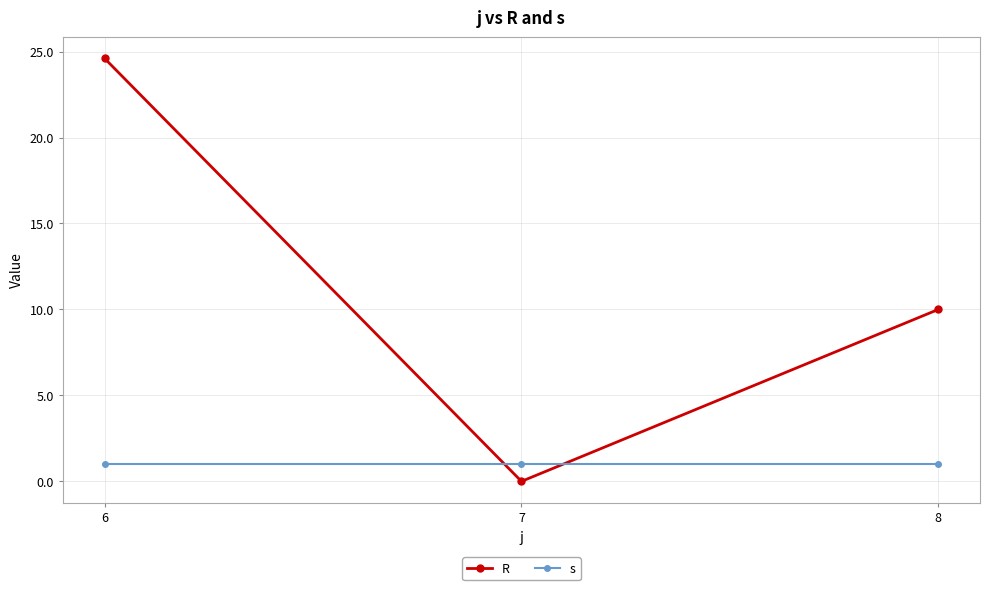

How many lines are shown in the chart?

2